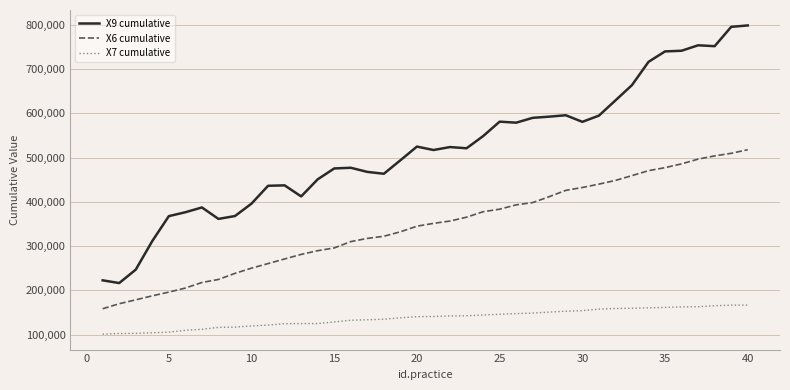

What is the average value of the X6 cumulative series?

344071.0